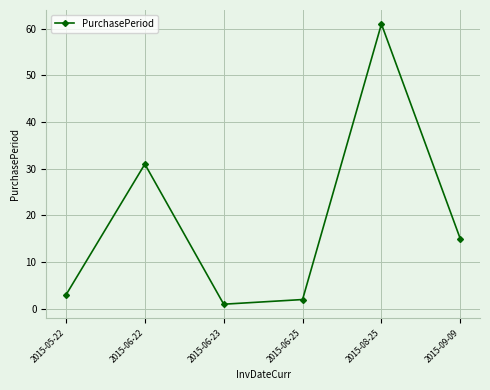

Is it true that the value at 2015-08-25 is 98?

False